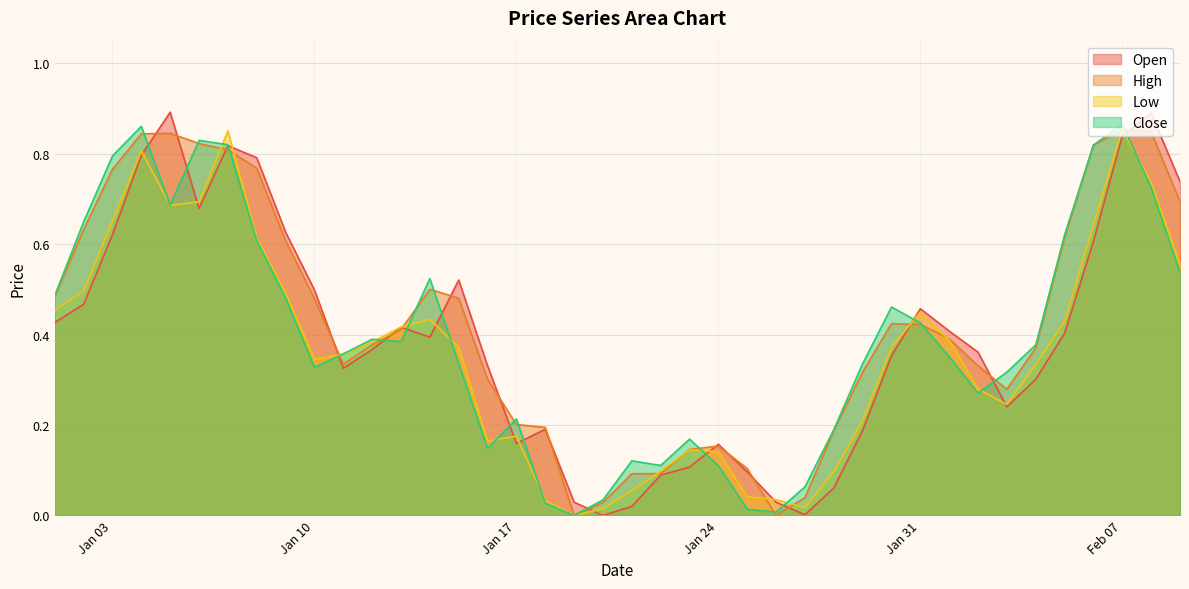

How many values in Close are above zero?

39